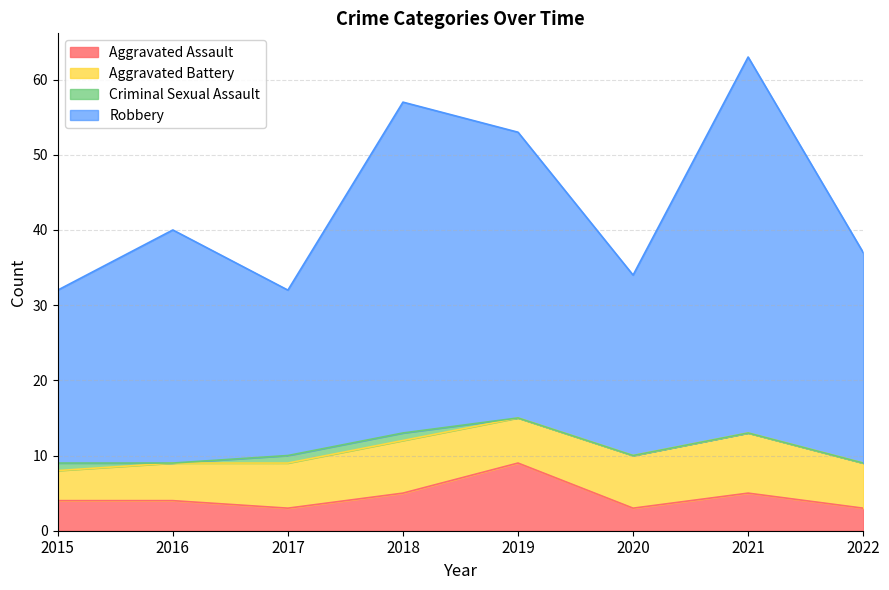

Is it true that Aggravated Assault equals 3 at 2018?

False